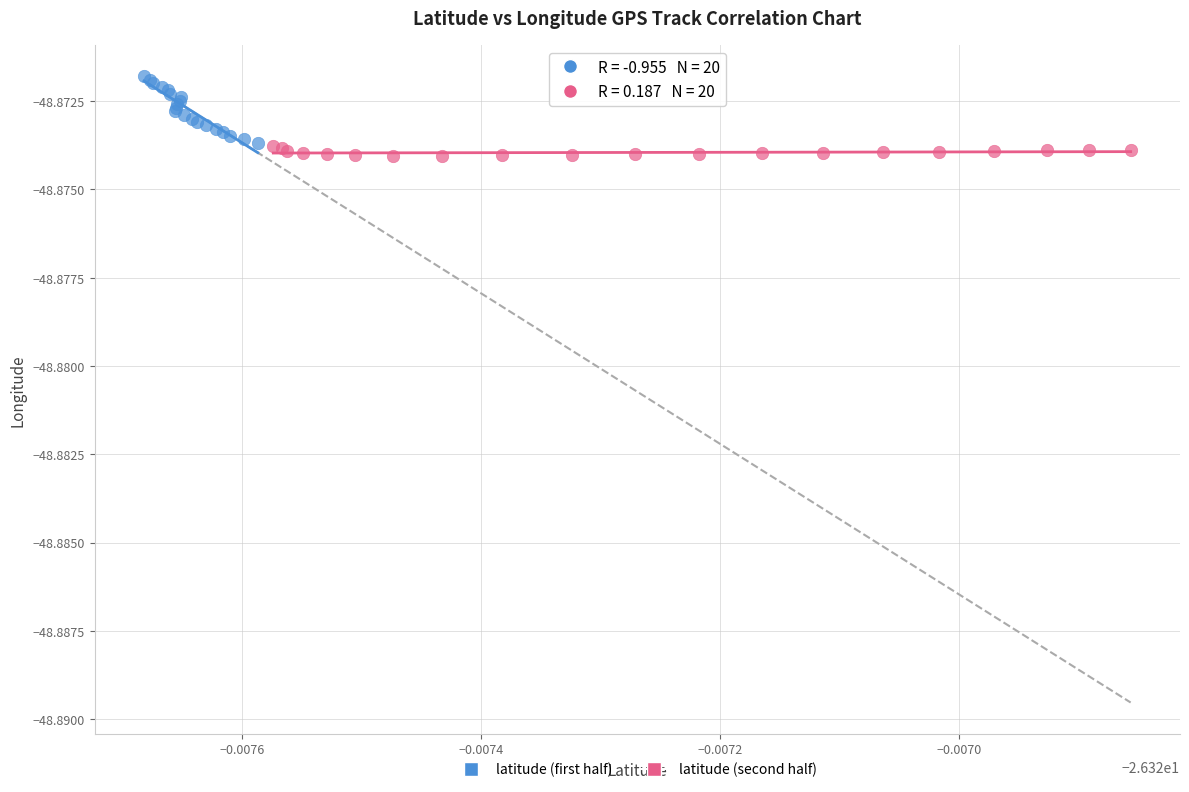

Which series has the largest Y range (max minus min)?

latitude (first half)